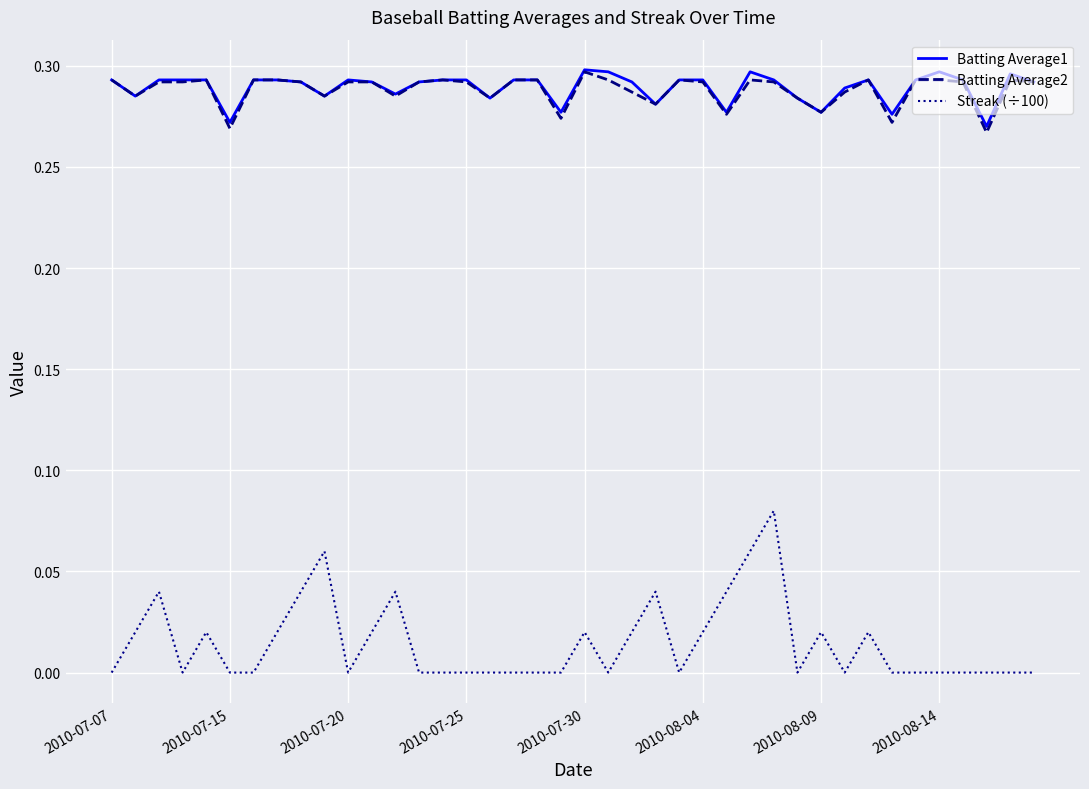

Count the Batting Average1 values in the range 0 to 1.

40